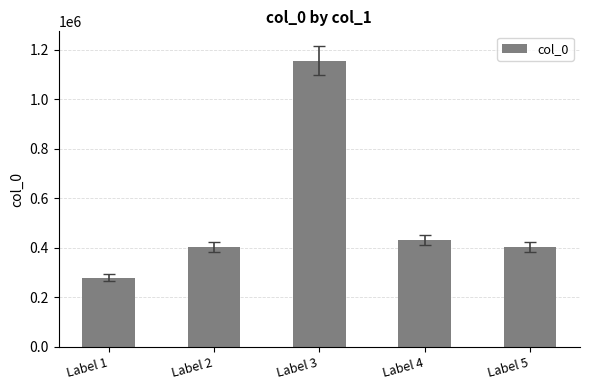

How many values are below 405403?

2